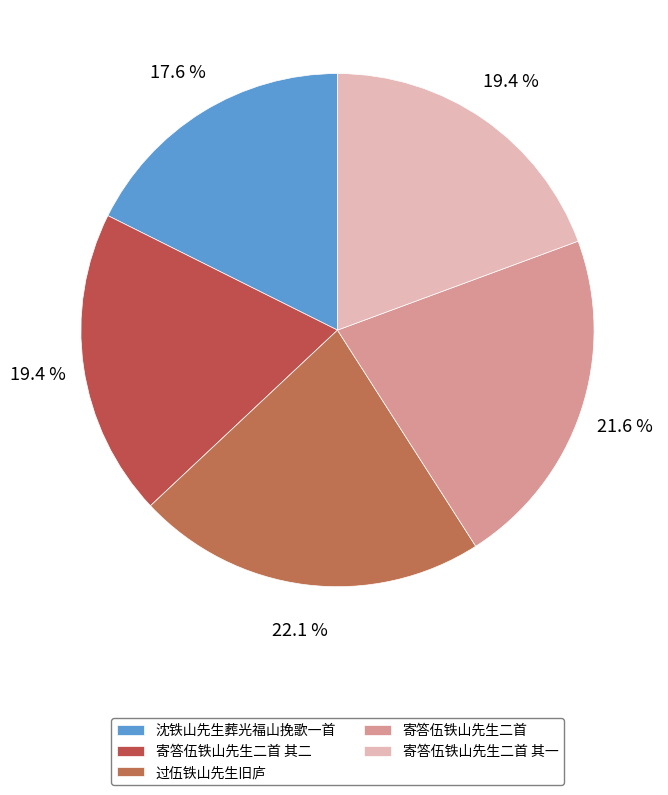

To the nearest percent, what is the combined percentage of 寄答伍铁山先生二首 其一 and 沈铁山先生葬光福山挽歌一首?

37%